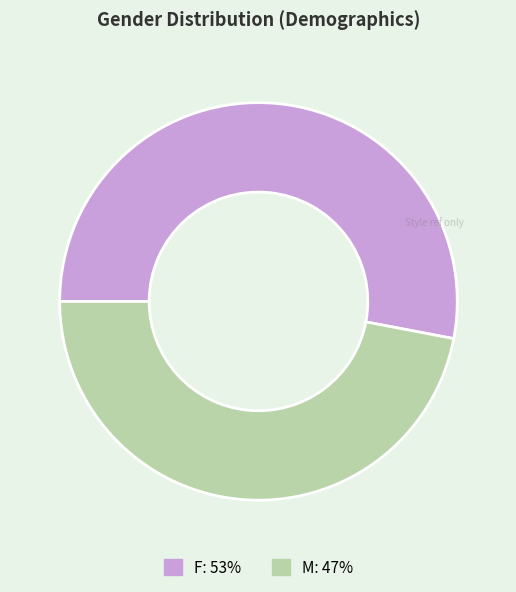

Rank the categories by value from lowest to highest.

M, F